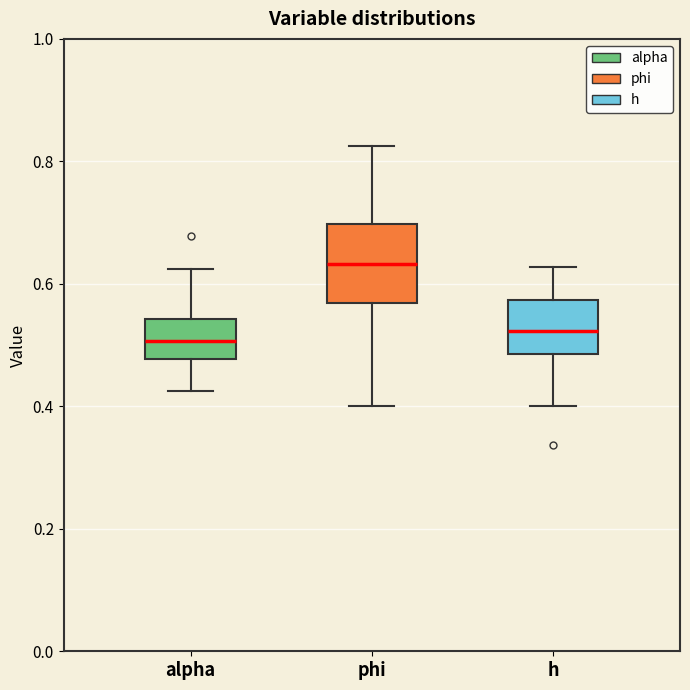

Reading left to right, transcribe this box plot: for each box, give where its median line is, the range the box spans, and where its two whiskers end, as read against the y-axis. The values are not printed on the chart, so give them approximately, as read against the axis.

alpha: median 0.50, box 0.48 to 0.54, whiskers 0.42 to 0.62
phi: median 0.64, box 0.56 to 0.70, whiskers 0.40 to 0.82
h: median 0.52, box 0.48 to 0.58, whiskers 0.40 to 0.62